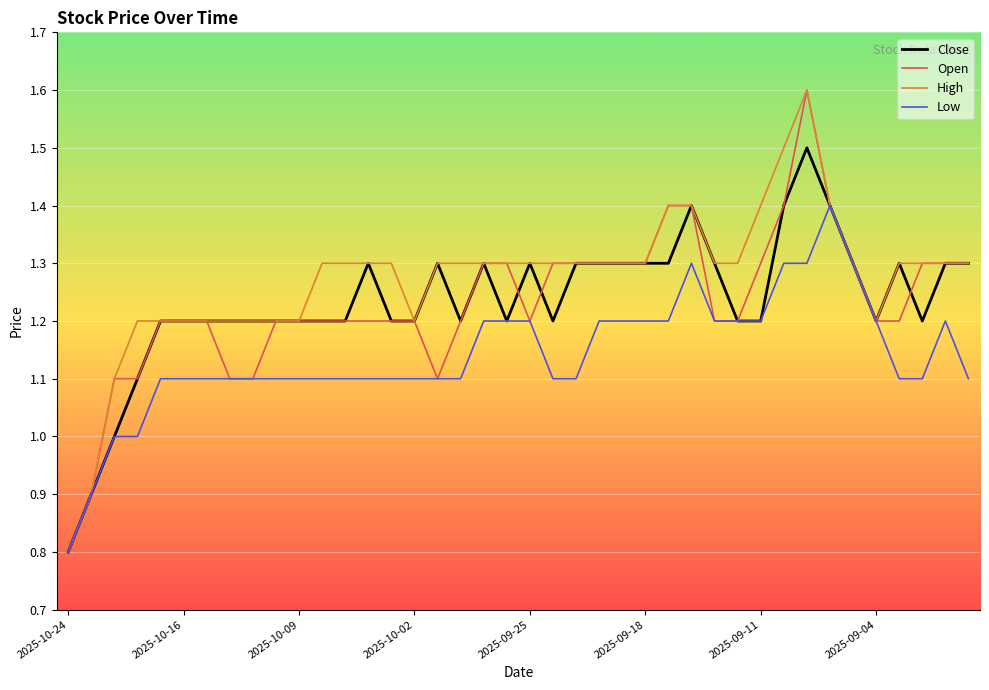

What is the maximum value shown in the chart?

1.6